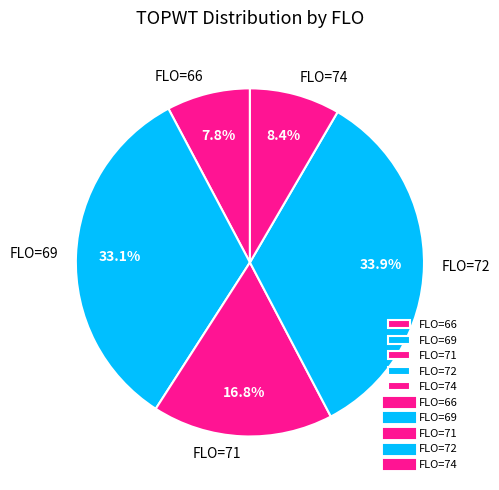

What portion of the pie excludes FLO=72?

66.1%